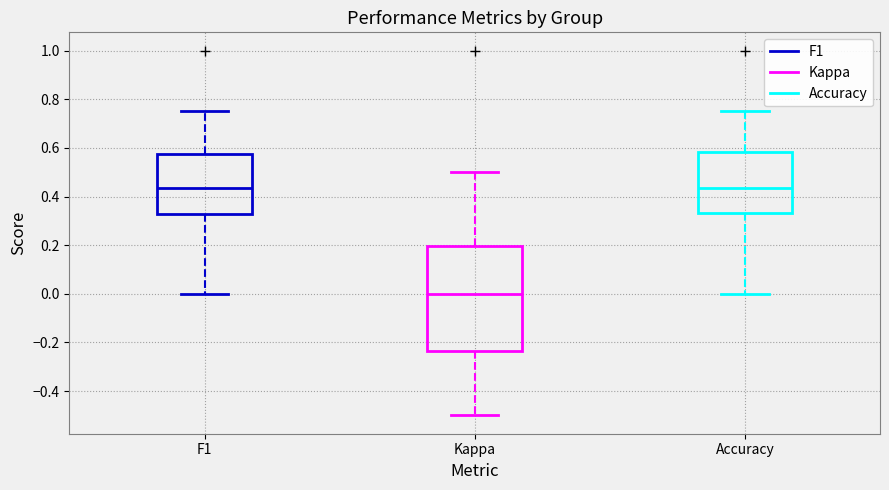

Reading left to right, transcribe this box plot: for each box, give where its median line is, the range the box spans, and where its two whiskers end, as read against the y-axis. The values are not printed on the chart, so give them approximately, as read against the axis.

F1: median 0.44, box 0.32 to 0.58, whiskers 0.00 to 0.76
Kappa: median 0.00, box -0.24 to 0.20, whiskers -0.50 to 0.50
Accuracy: median 0.44, box 0.34 to 0.58, whiskers 0.00 to 0.76